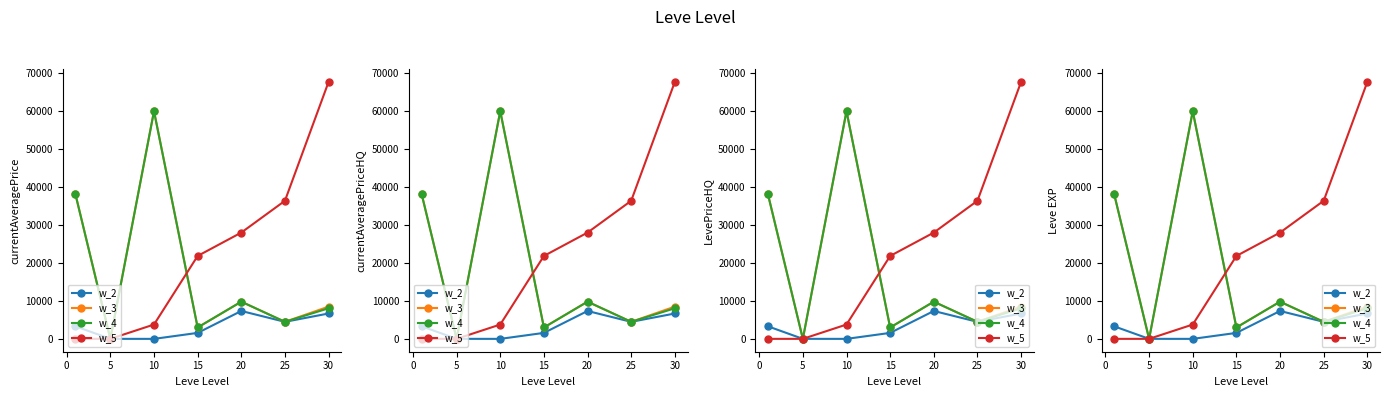

At which label does w_5 first exceed 21850?

20